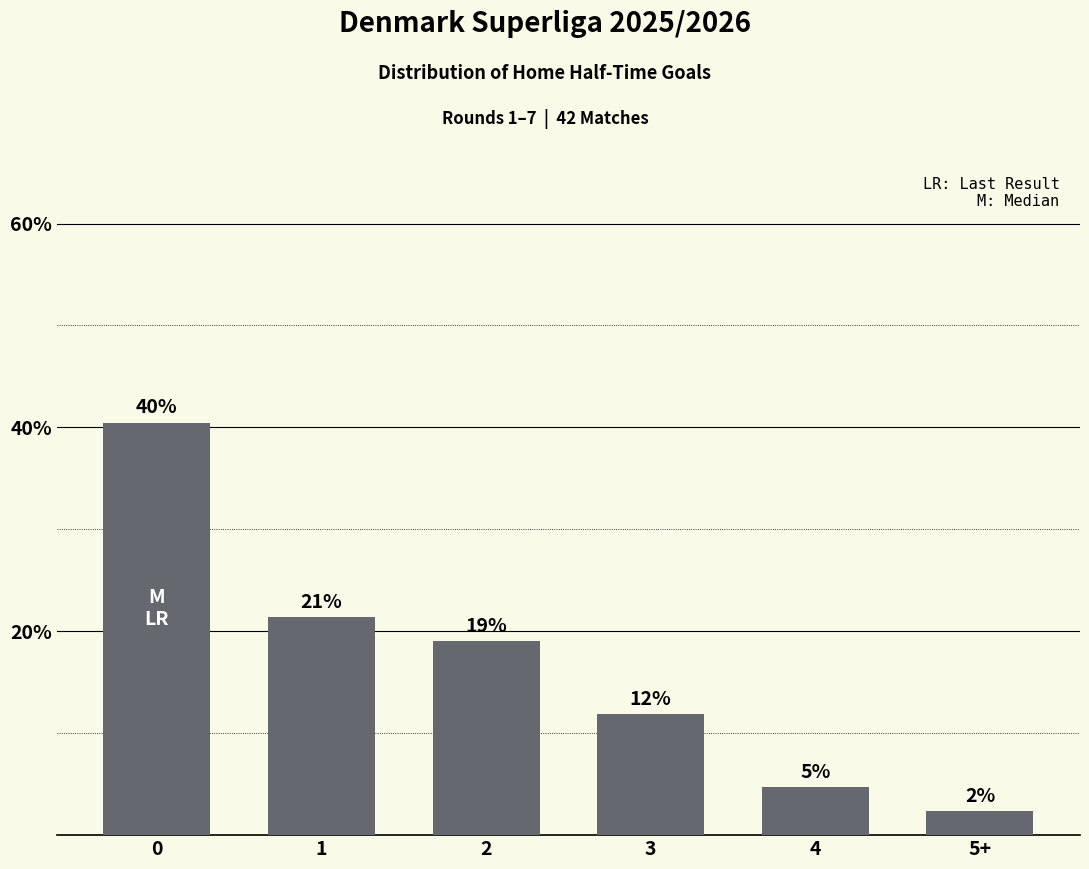

Does the chart contain any negative values?

No